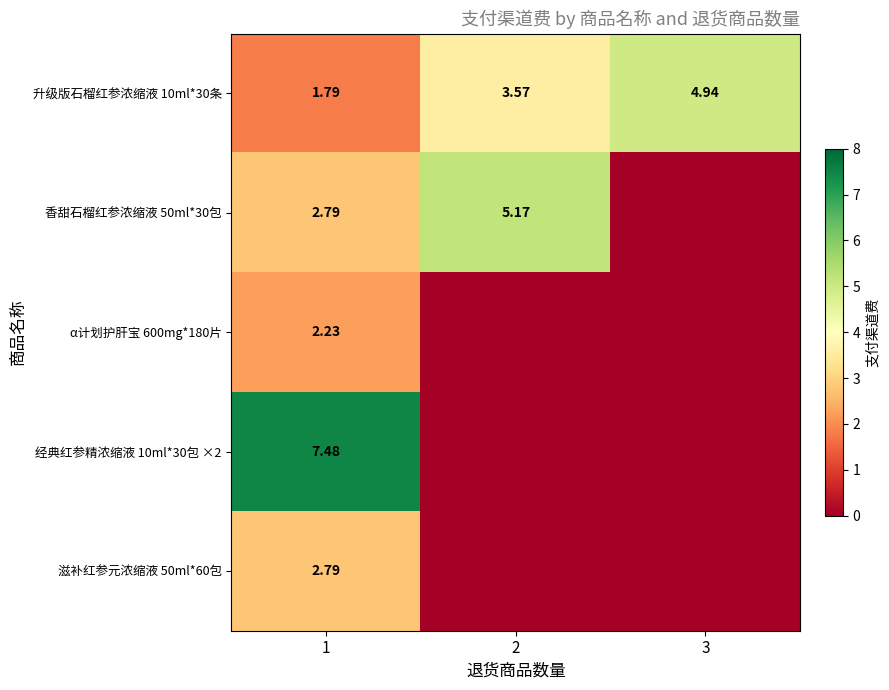

At how many categories does at least one series exceed 0?

3